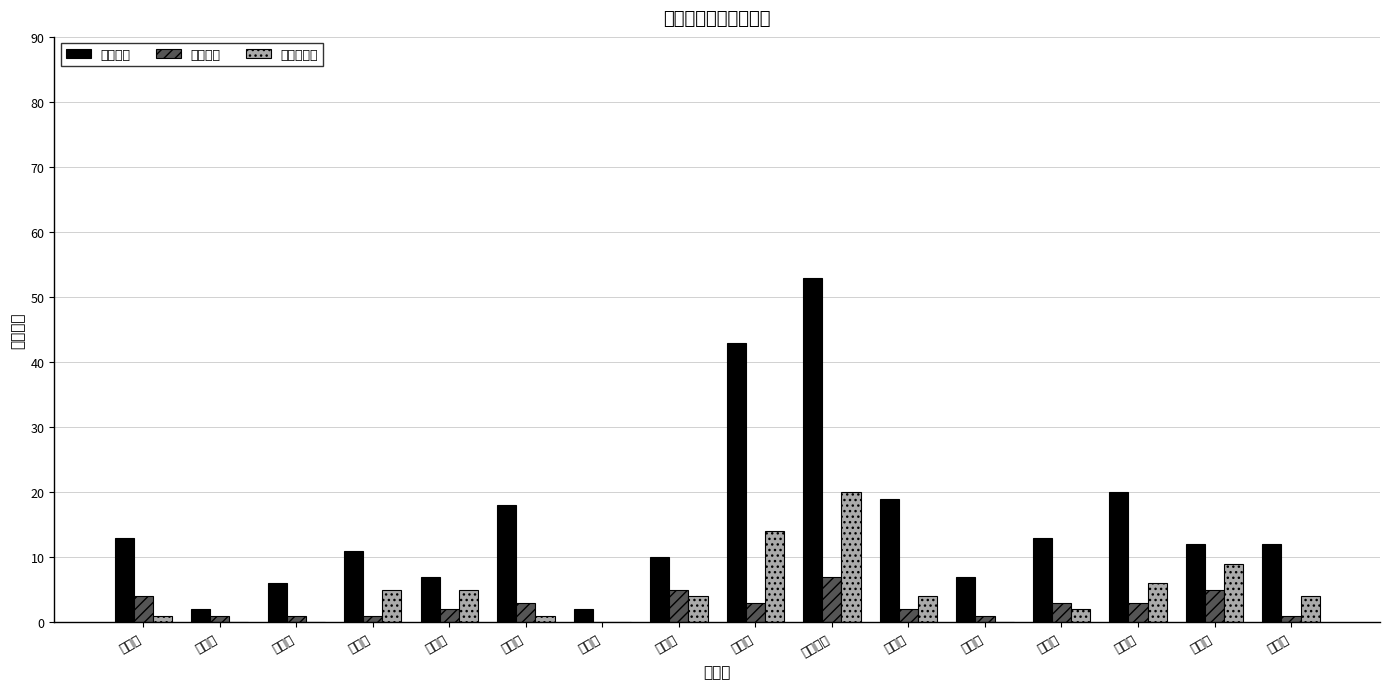

The value of 学而思培优 at 黄浦区 is 9. True or false?

False